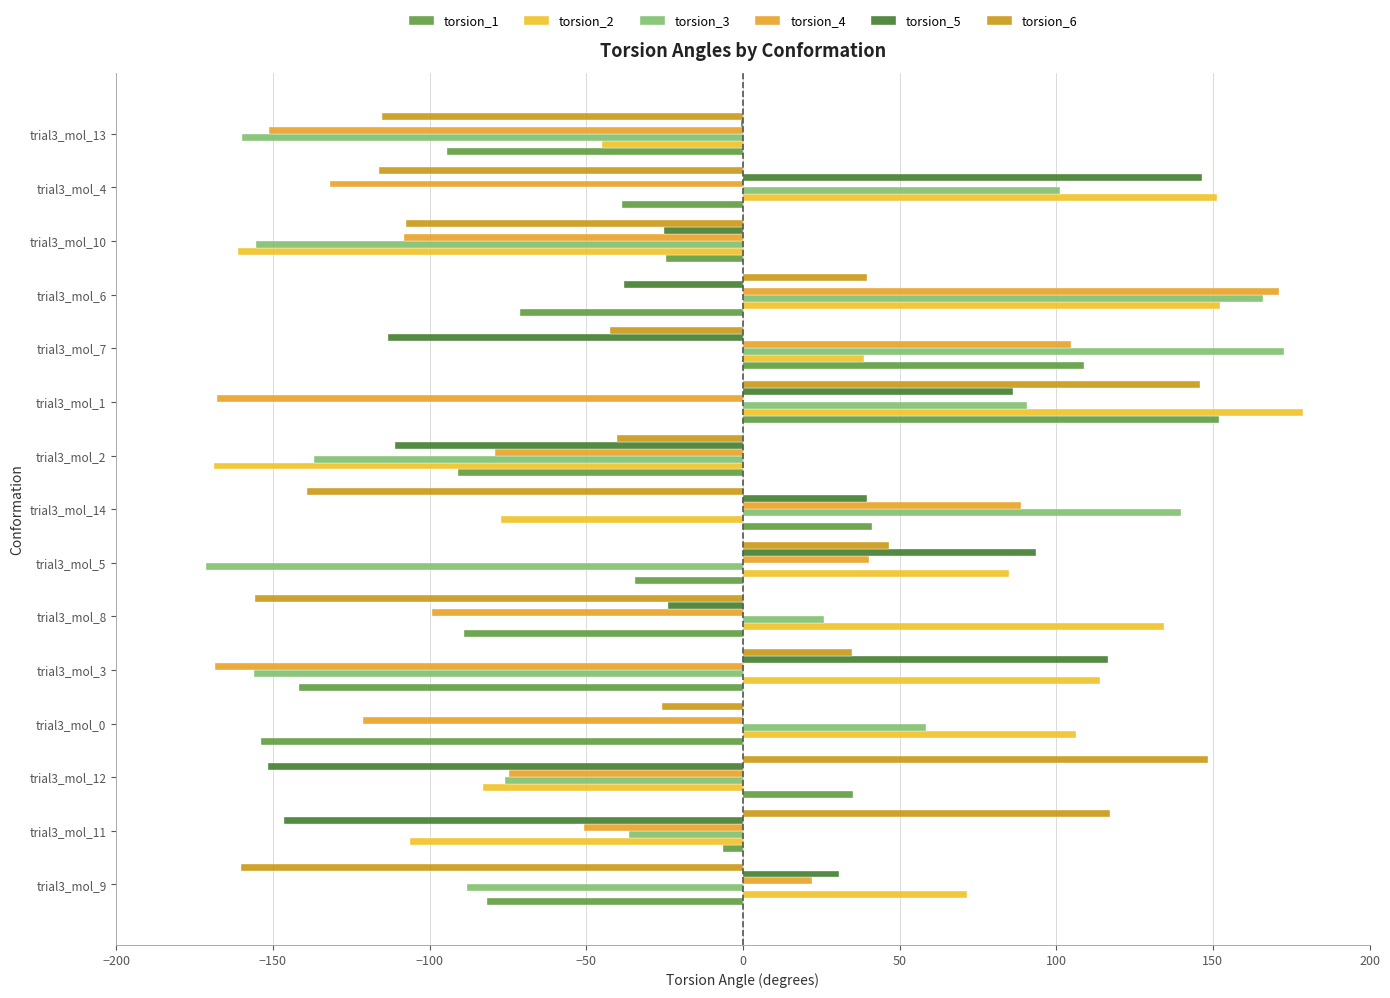

How many categories are shown in the chart?

15